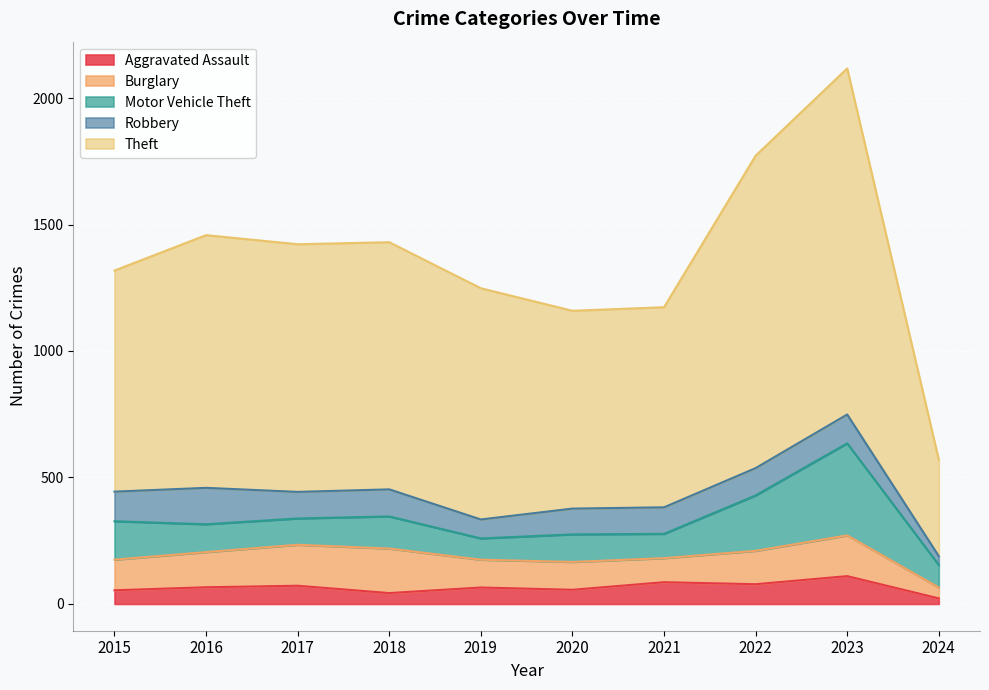

The value of Motor Vehicle Theft at 2024 is 122. True or false?

False